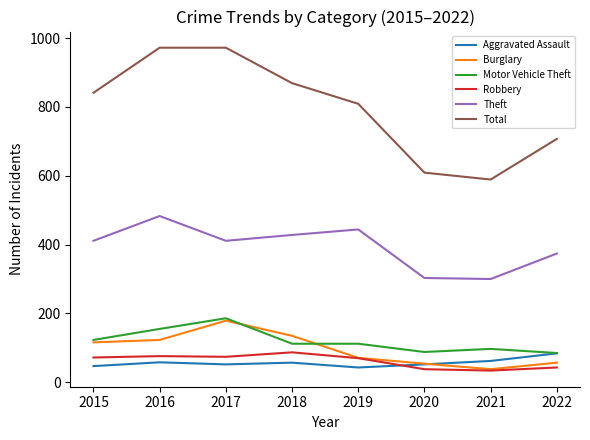

What is the sum of the Aggravated Assault values at 2022 and 2020?

136